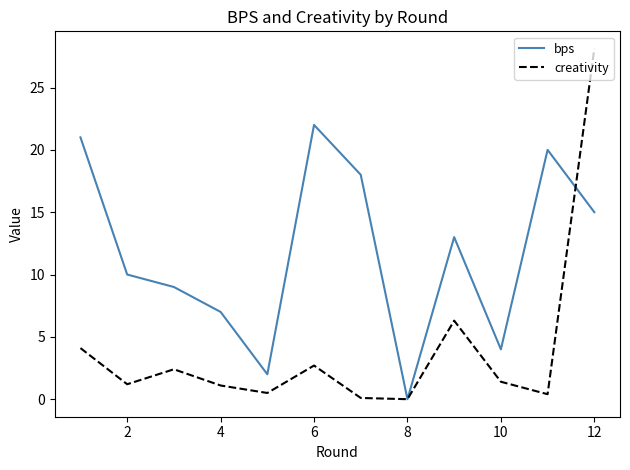

How many interior local peaks does the bps series have?

3